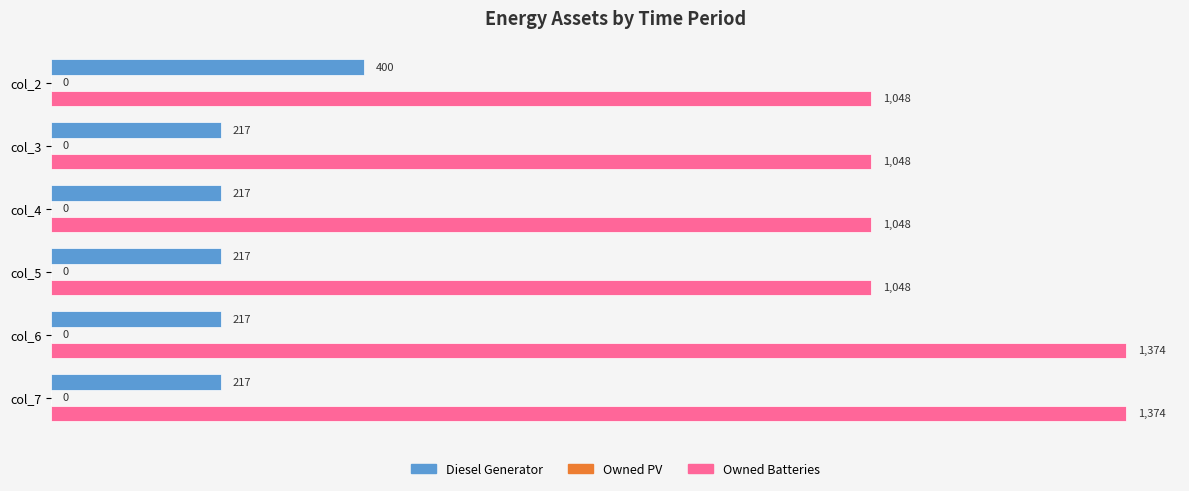

Which series has the largest total across all categories?

Owned Batteries